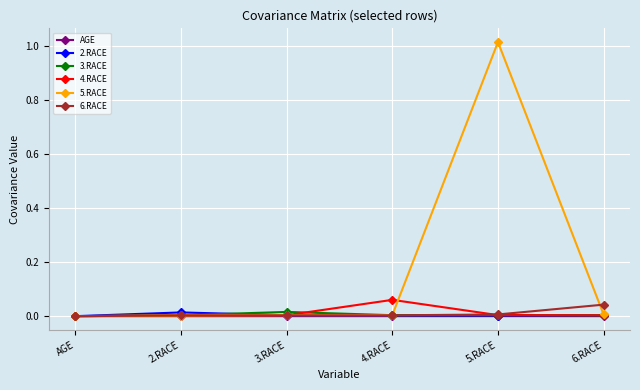

Which series has the widest spread of values?

5.RACE